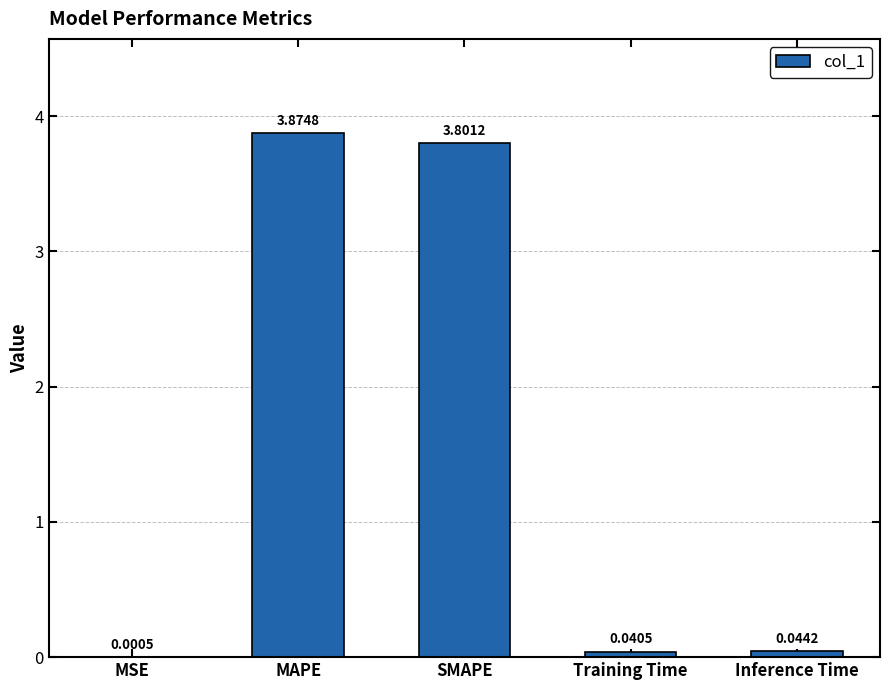

Which has a higher value, SMAPE or MSE?

SMAPE